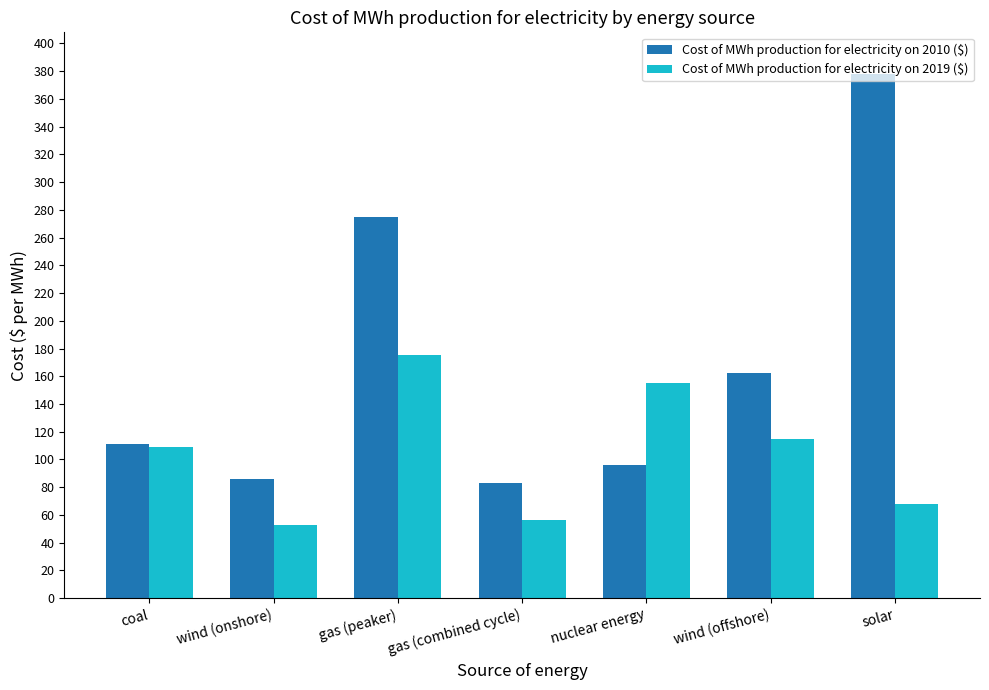

Which series has the largest range (max minus min)?

Cost of MWh production for electricity on 2010 ($)